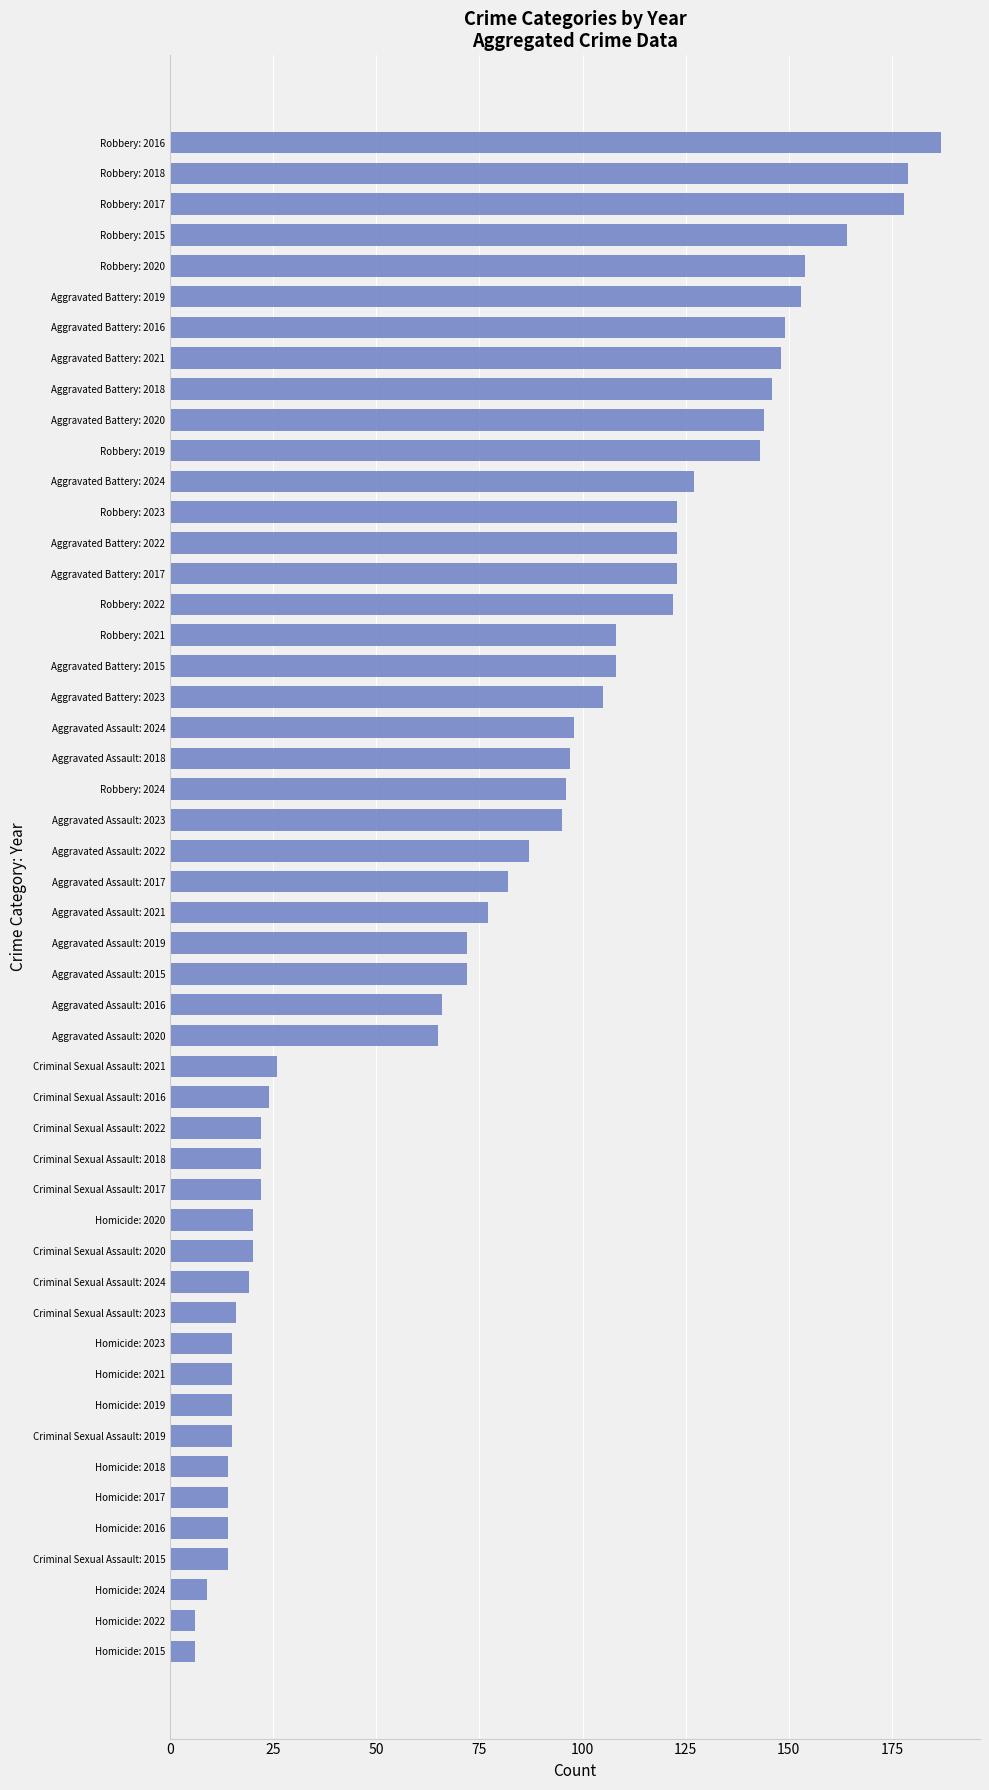

What is the sum of all values?

3919